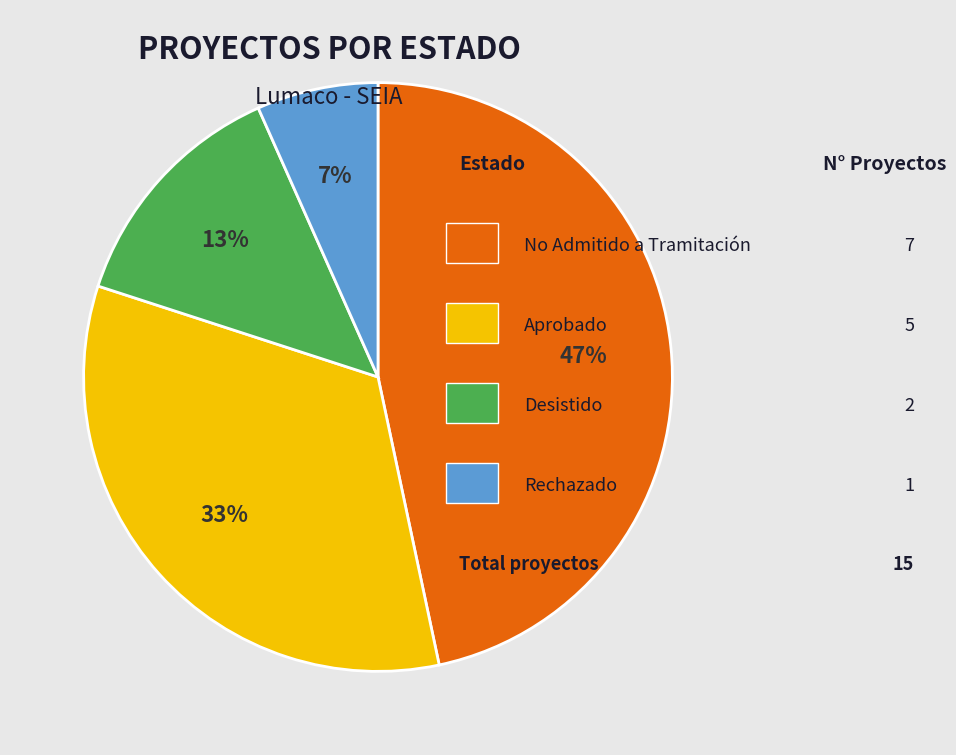

Is there a majority slice in this chart?

No